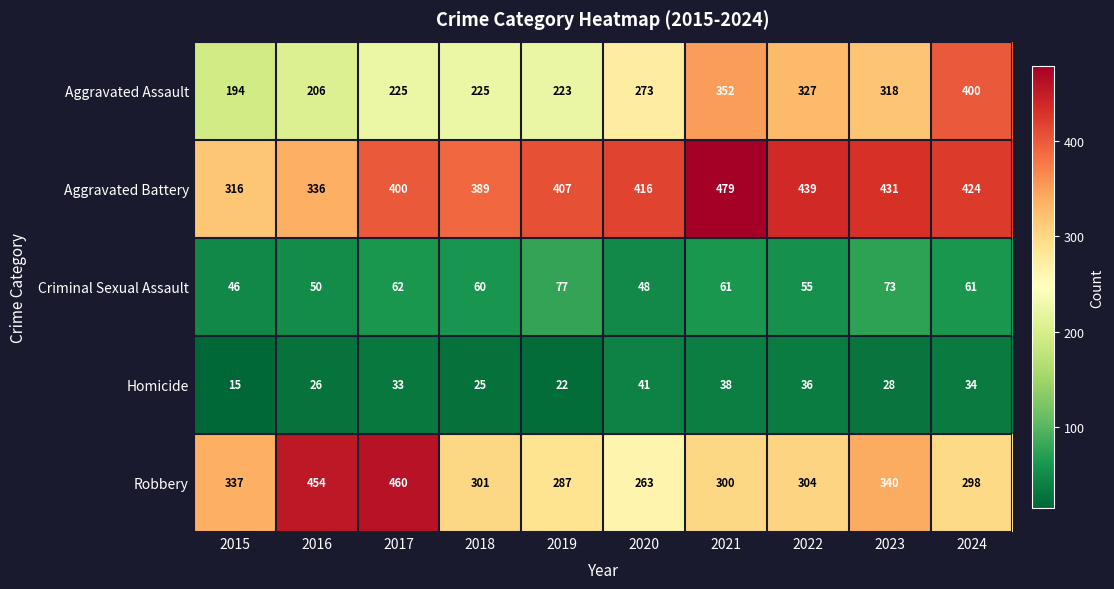

Which label corresponds to the smallest value in the chart?

2015